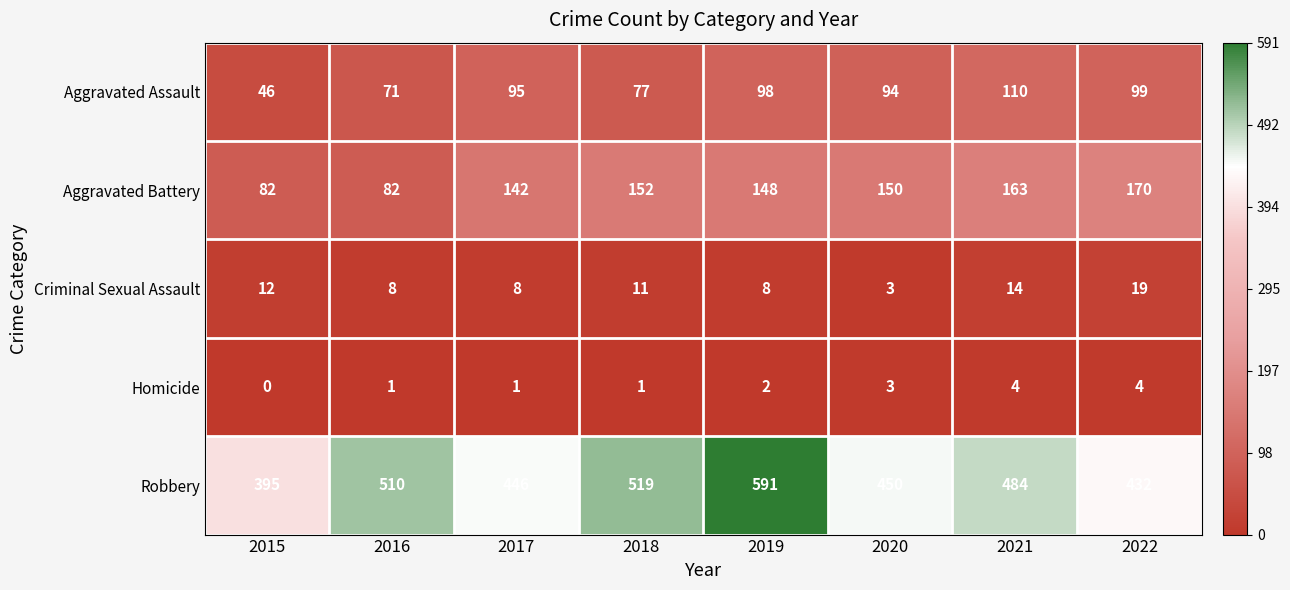

Count the number of data series in this chart.

5